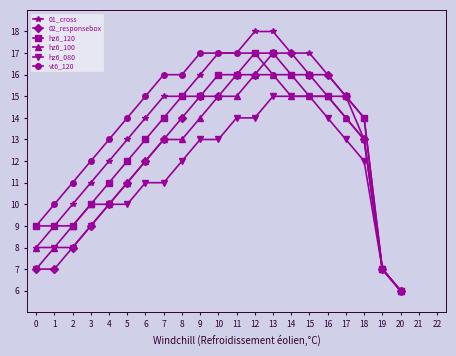

Which series changed the most between 13 and 19?

01_cross